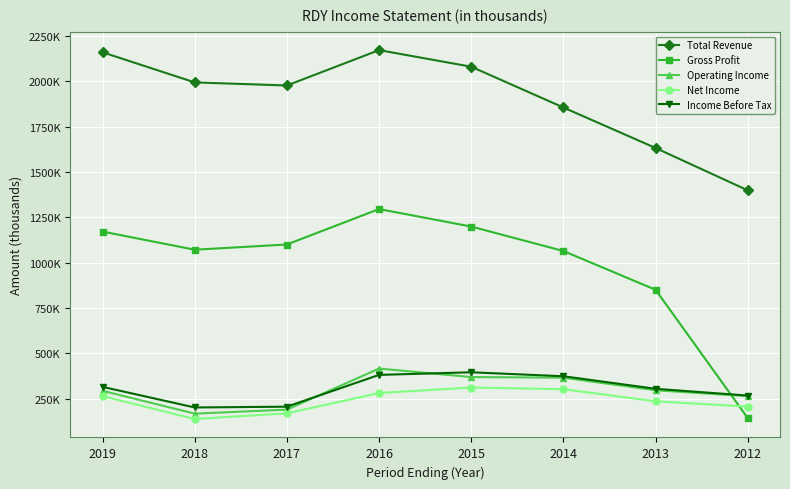

What are all the series names shown in the legend?

Total Revenue, Gross Profit, Operating Income, Net Income, Income Before Tax